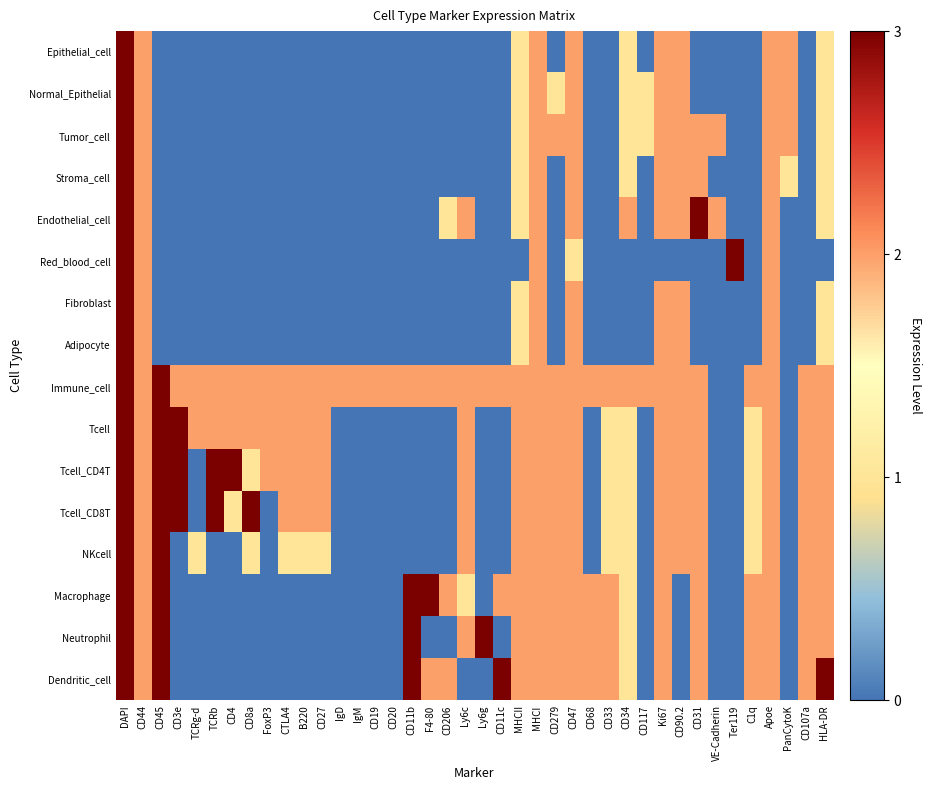

At how many categories does at least one series exceed 1?

40